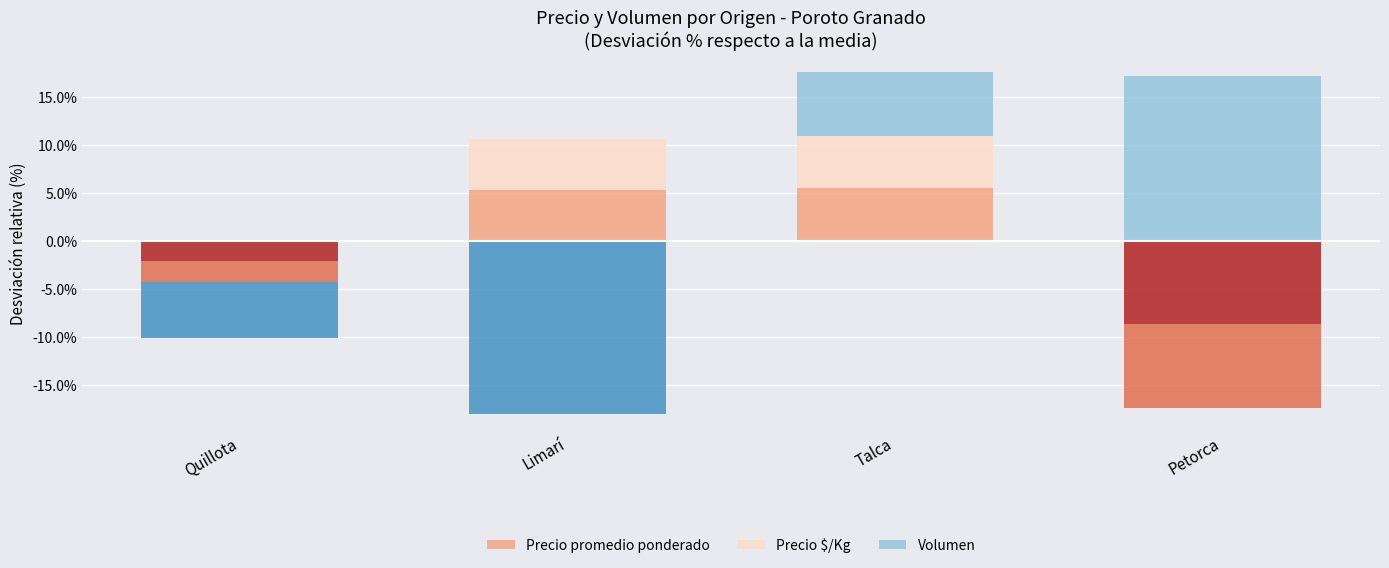

True or false: Precio promedio ponderado has a value of -3.0 at Quillota.

False